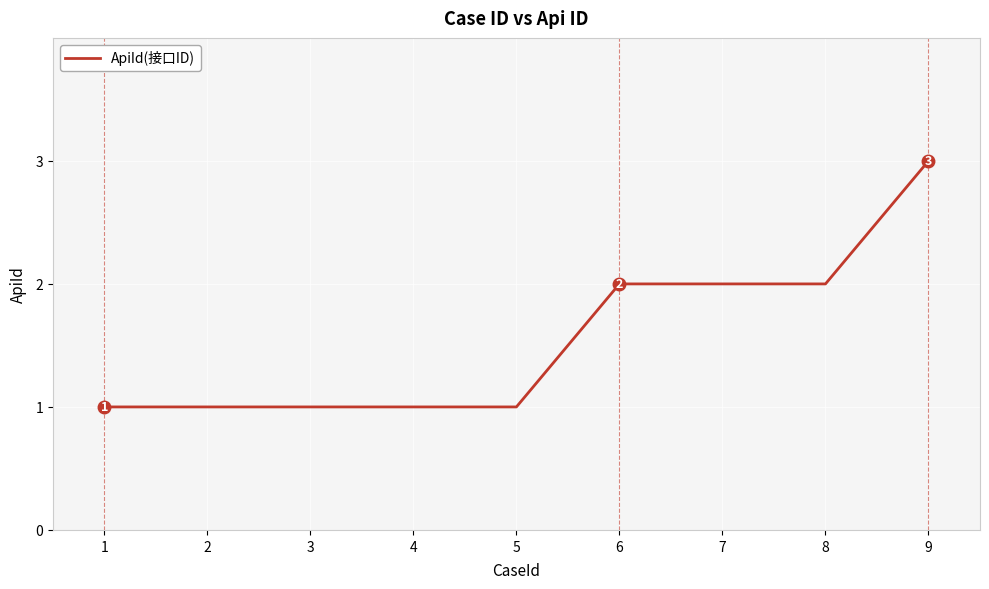

What is the greatest value displayed?

3